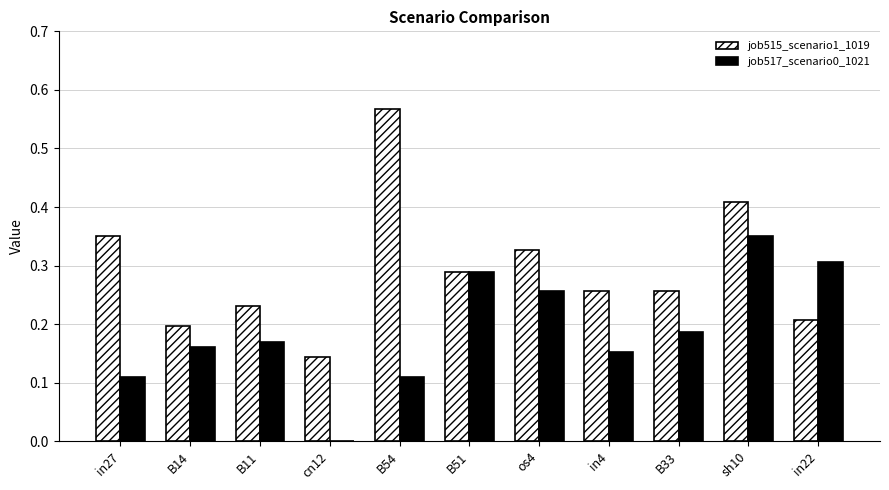

What is the sum of all job515_scenario1_1019 values?

3.2